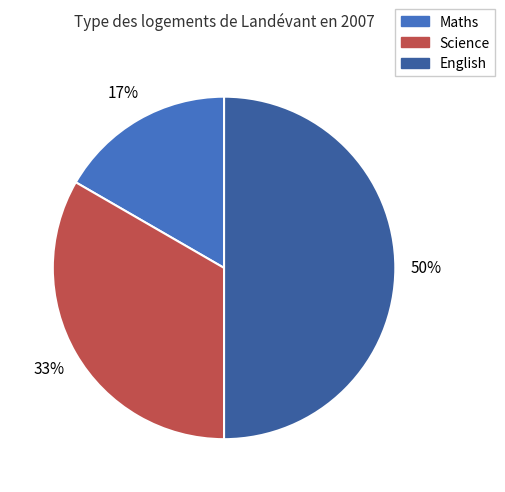

Is the sum of Science and English greater than half?

Yes